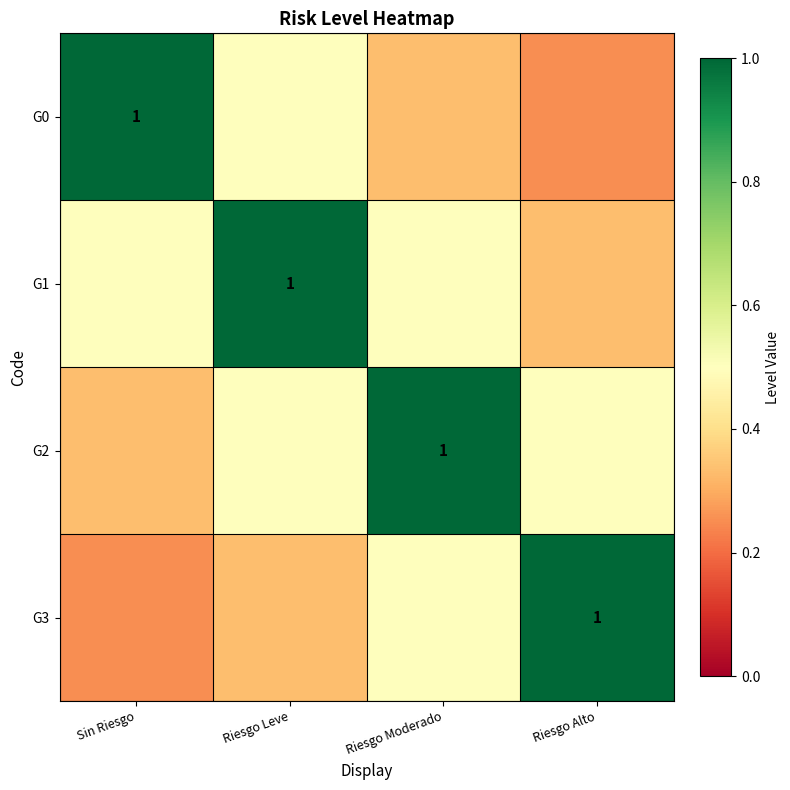

What is the average value of the G2 series?

0.6